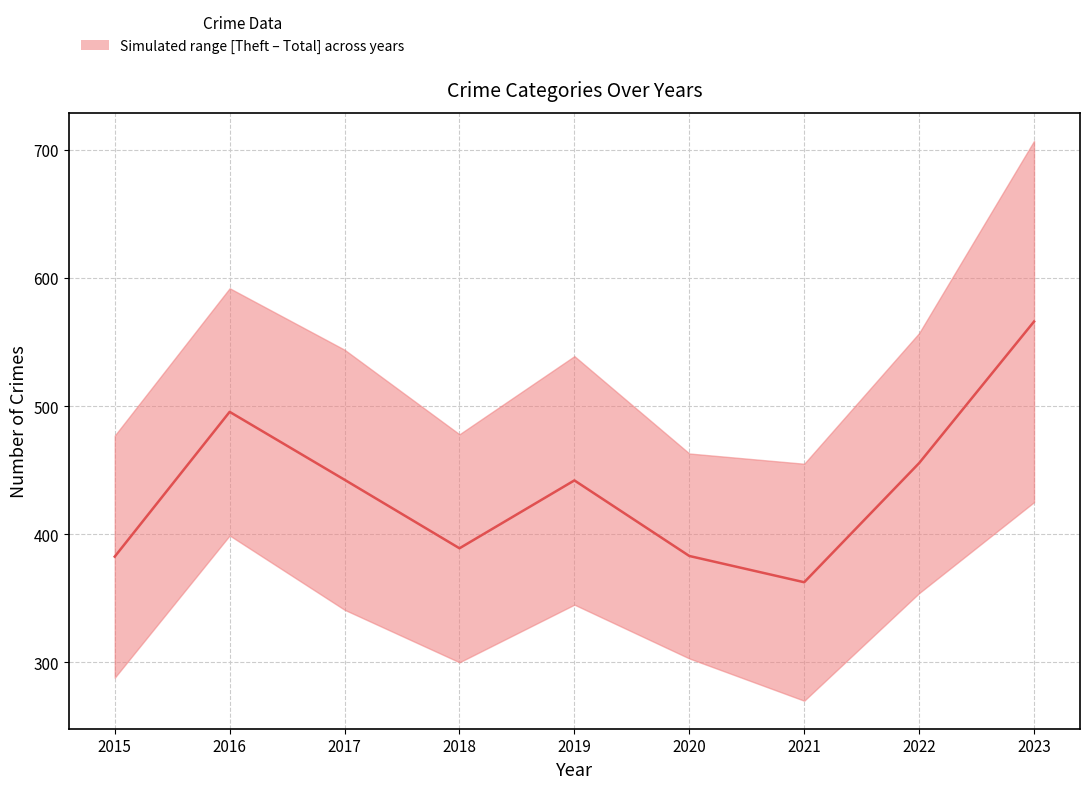

What is the maximum value shown in the chart?

566.0